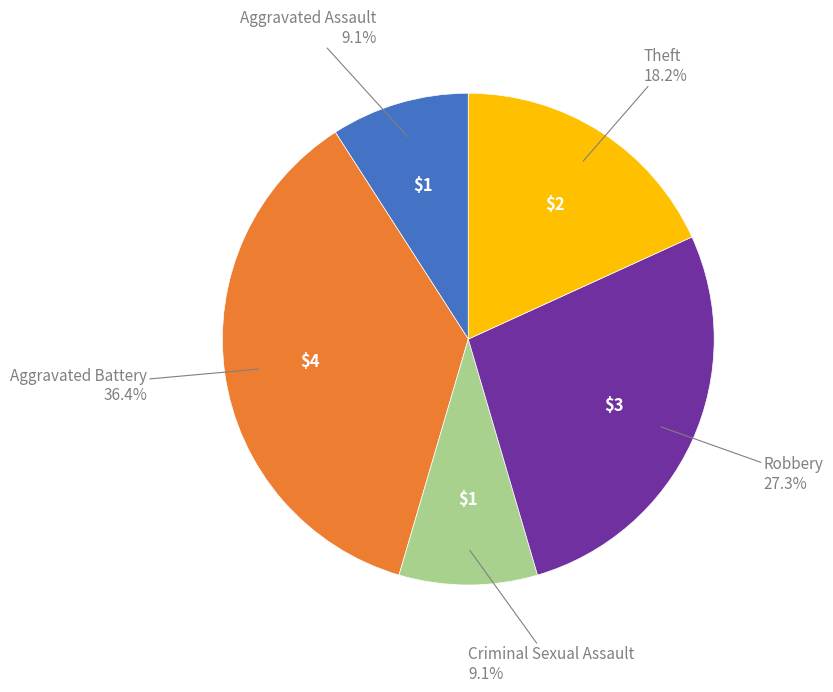

Does any single category account for the majority?

No